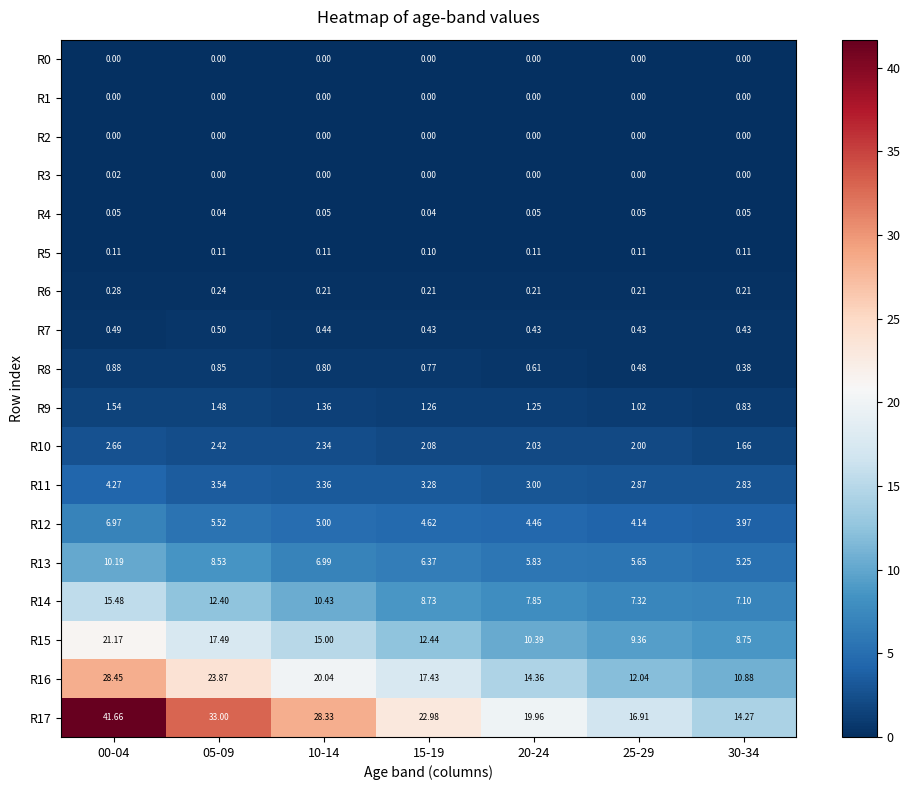

Which label corresponds to the smallest value in the chart?

00-04